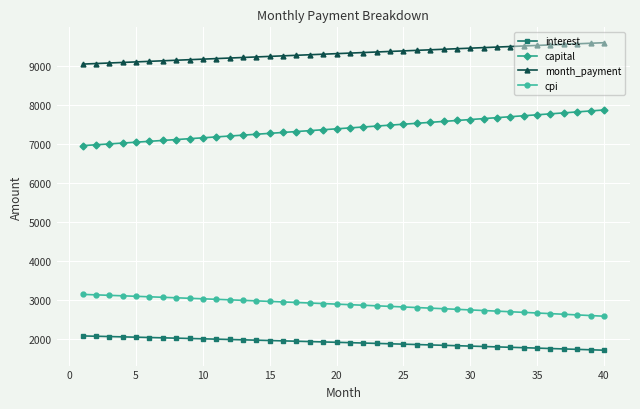

Rank the series by their maximum value, from highest to lowest.

month_payment, capital, cpi, interest